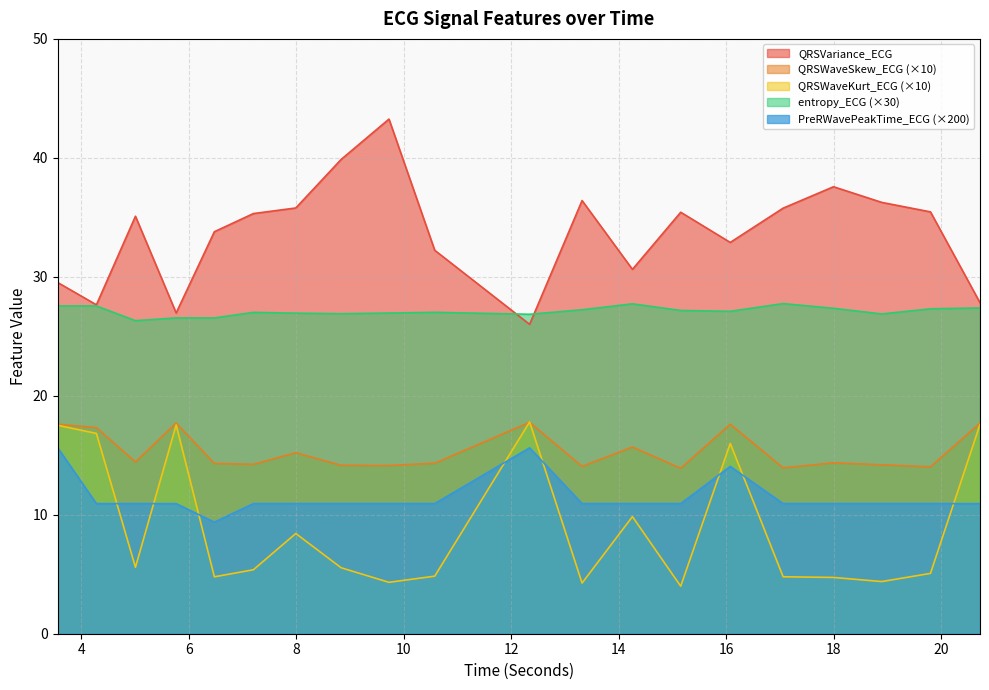

How many data points does each series have?

20